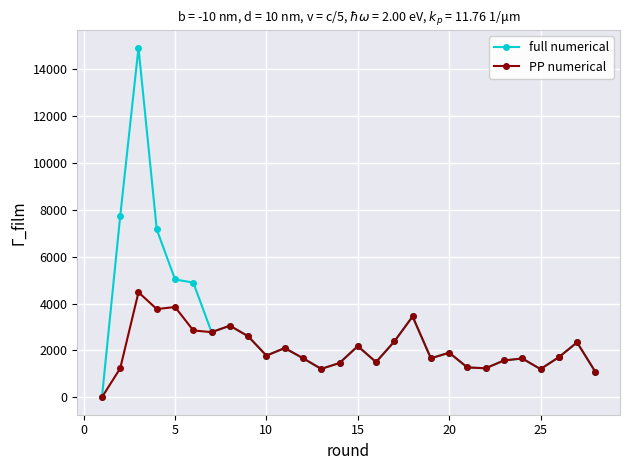

Is this an area chart (filled region under the line)?

No